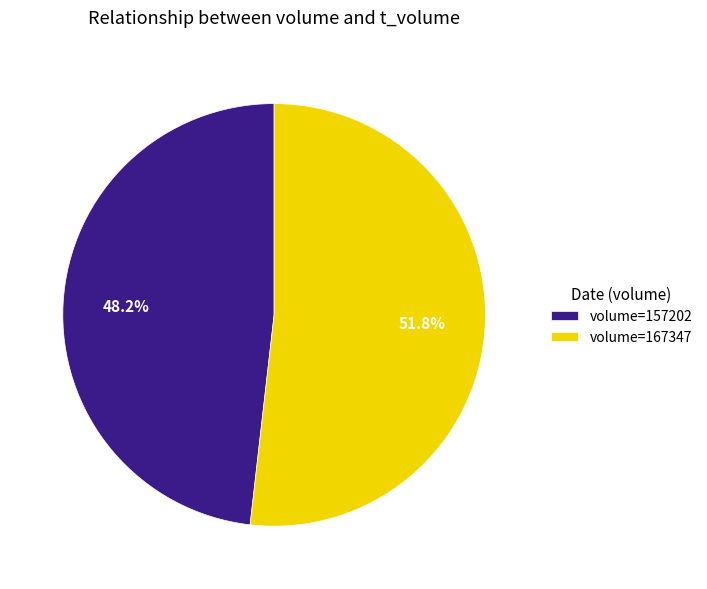

Is there a majority slice in this chart?

Yes